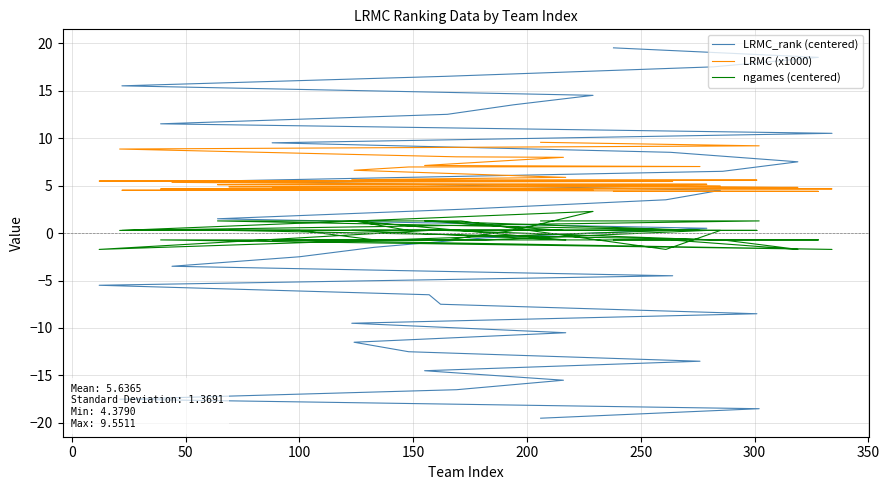

True or false: LRMC (x1000) and ngames (centered) cross at least once.

False